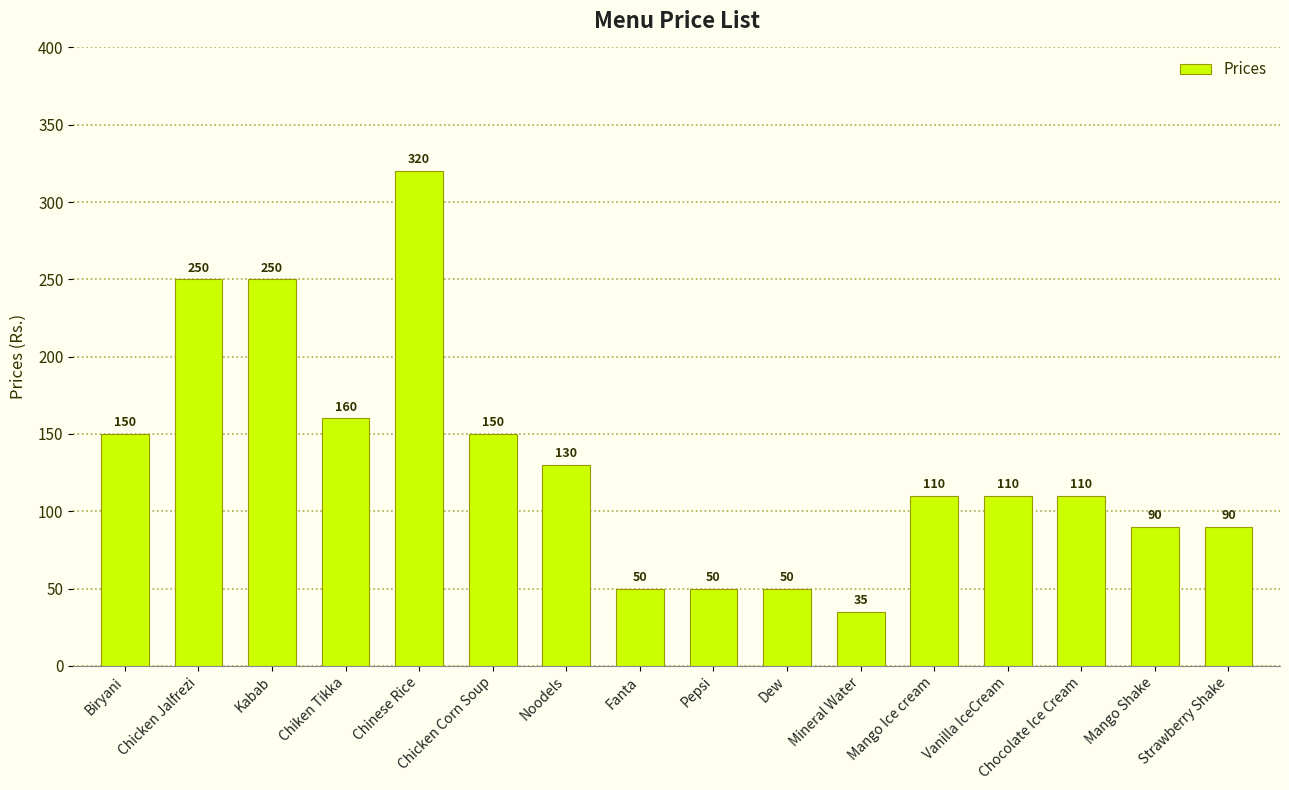

What is the difference between the maximum and minimum values?

285